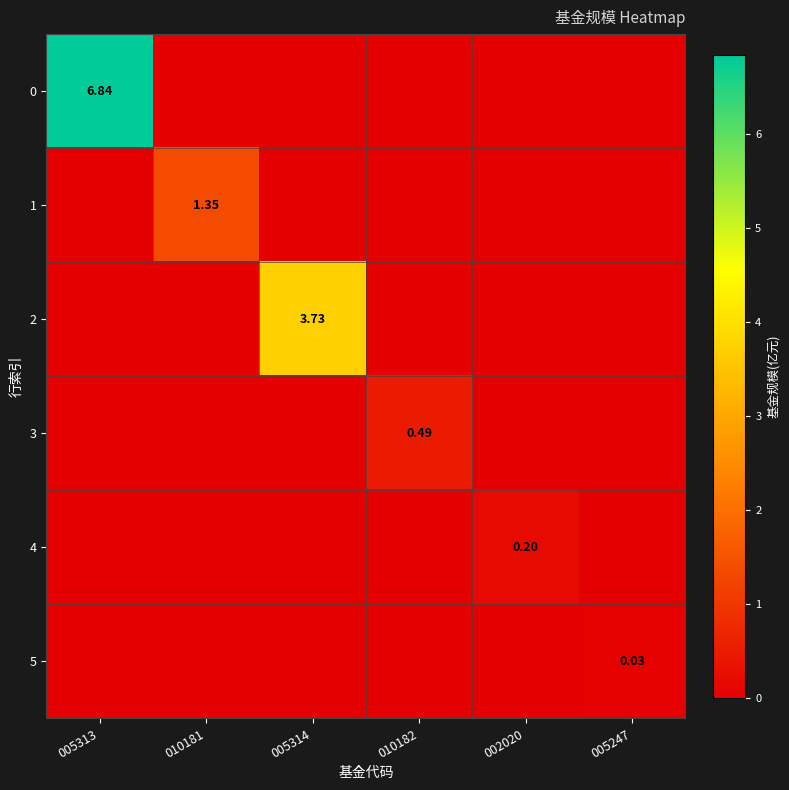

At which label does 1 reach its peak?

010181